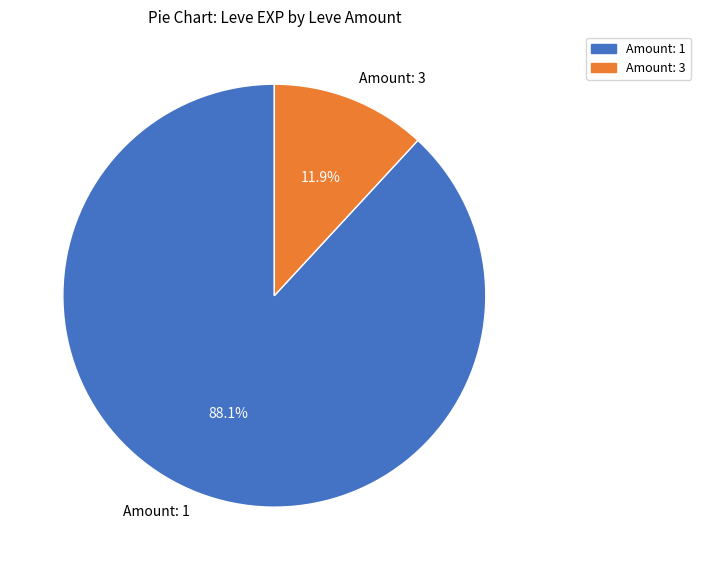

Approximately how many times larger is the value at Amount: 1 compared to Amount: 3?

7.4